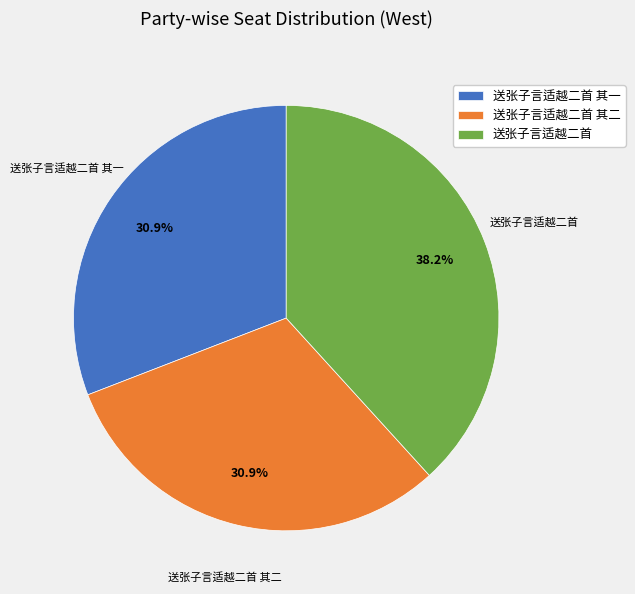

Combined, what portion of the pie is 送张子言适越二首 其一 and 送张子言适越二首?

69.1%